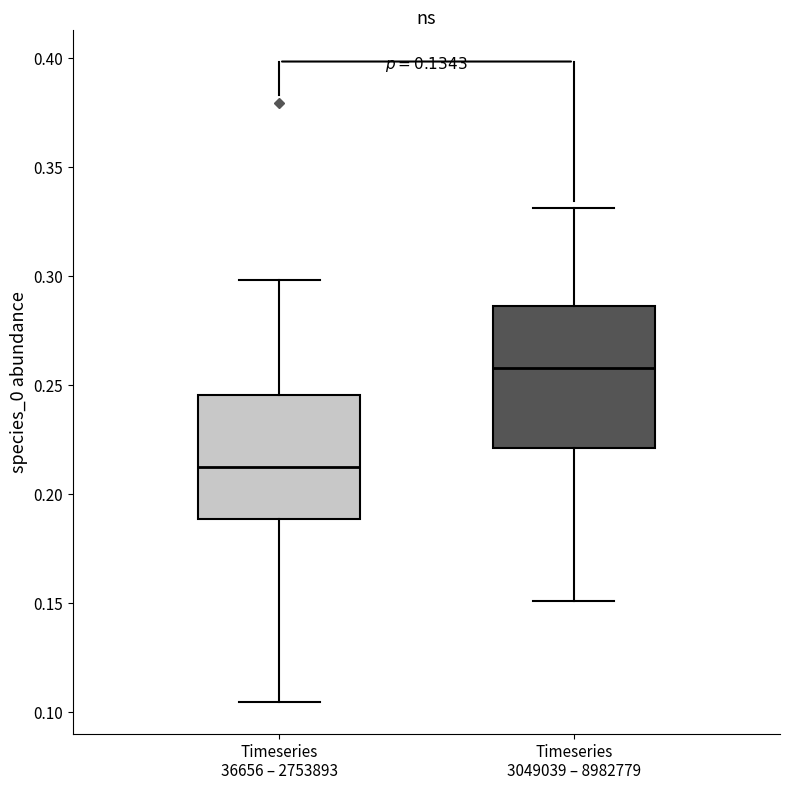

Reading left to right, transcribe this box plot: for each box, give where its median line is, the range the box spans, and where its two whiskers end, as read against the y-axis. The values are not printed on the chart, so give them approximately, as read against the axis.

Timeseries 36656 – 2753893: median 0.215, box 0.190 to 0.245, whiskers 0.105 to 0.300
Timeseries 3049039 – 8982779: median 0.260, box 0.220 to 0.285, whiskers 0.150 to 0.330